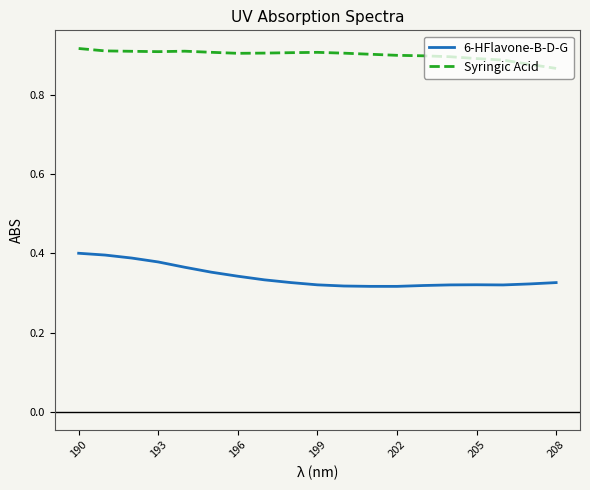

Rank the series by their maximum value, from highest to lowest.

Syringic Acid, 6-HFlavone-B-D-G